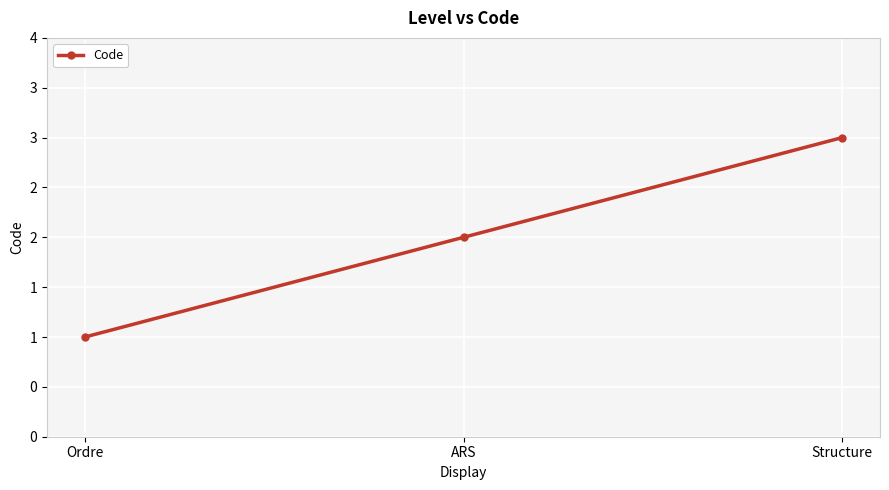

Does the chart display data point markers on the line(s)?

Yes